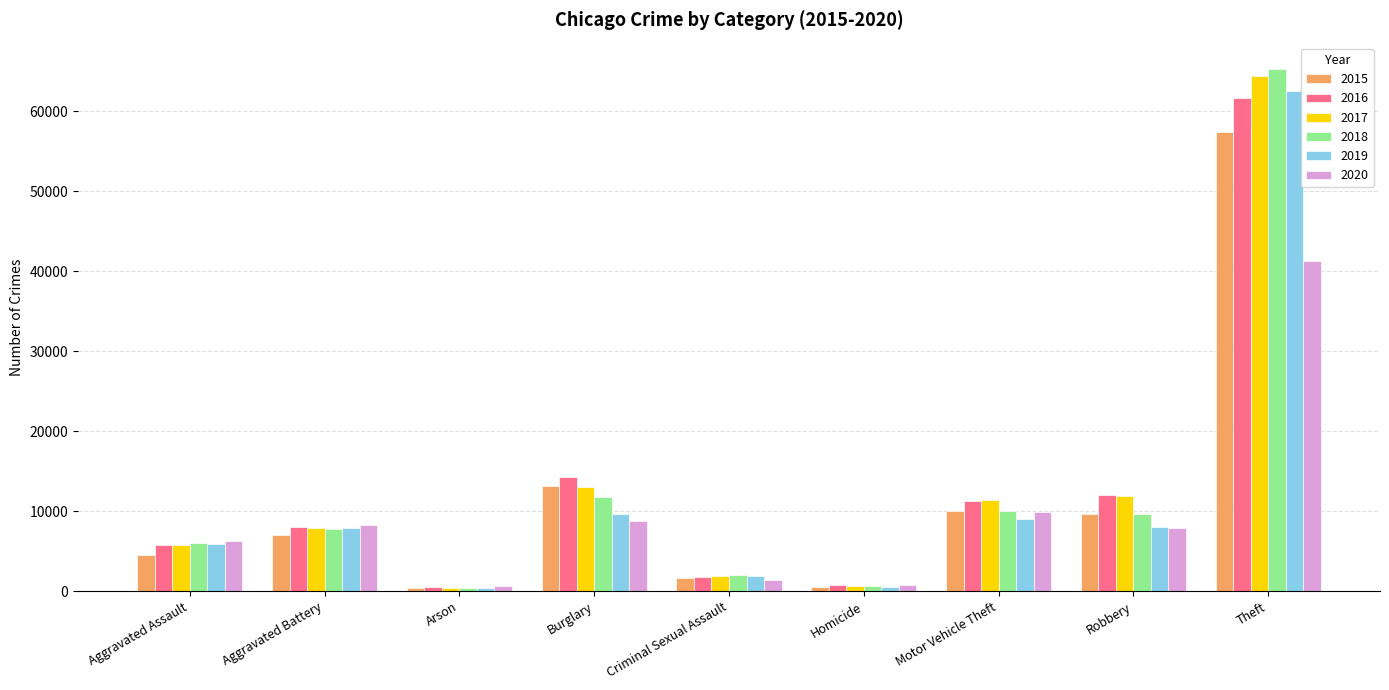

How many values in the 2019 series are below 7857?

4